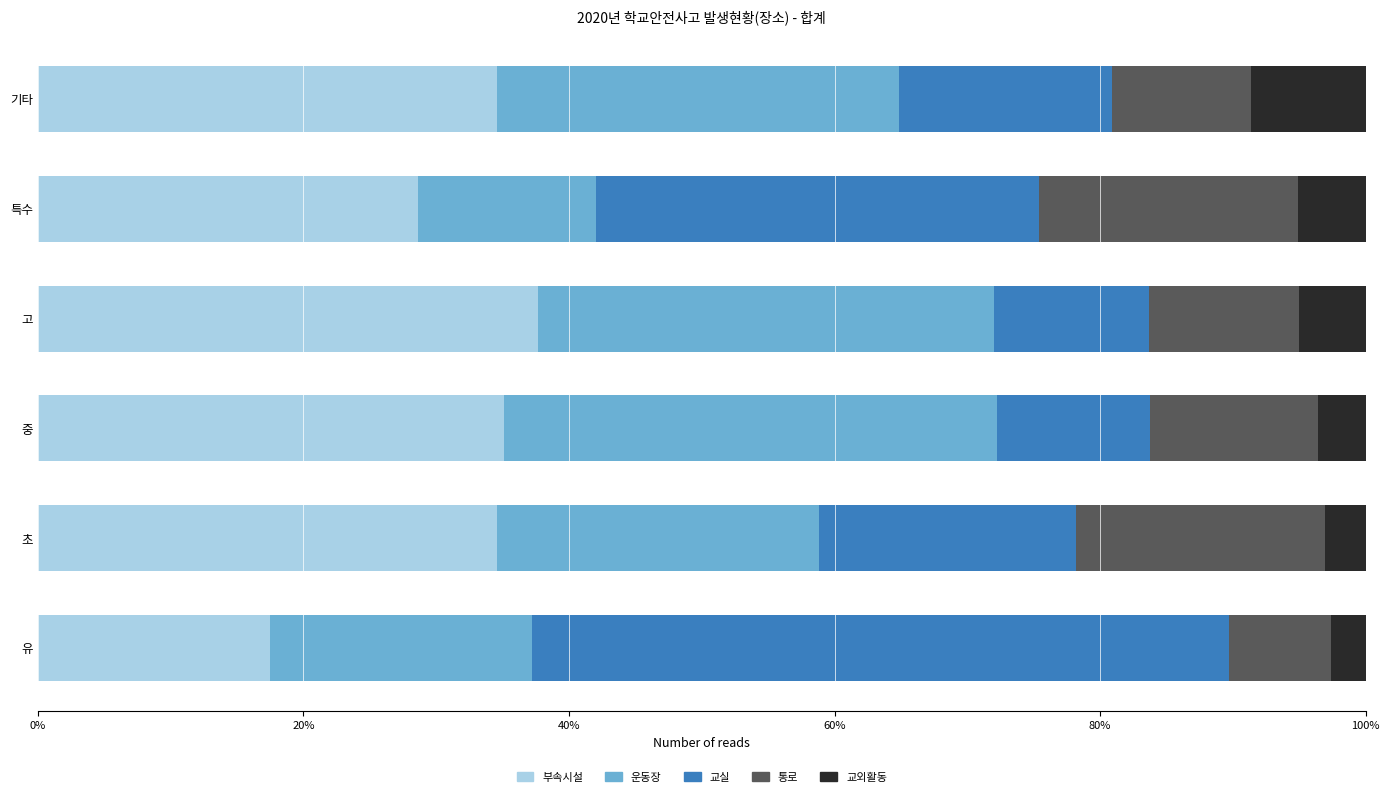

What is the approximate value of 부속시설 at 초?

34.6